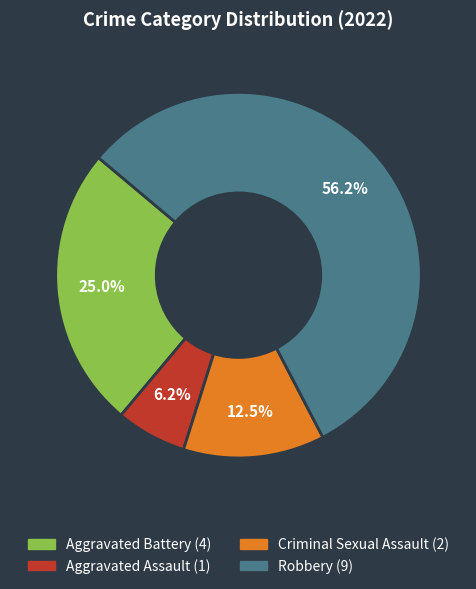

What percentage is the Aggravated Battery slice, to the nearest percent?

25%